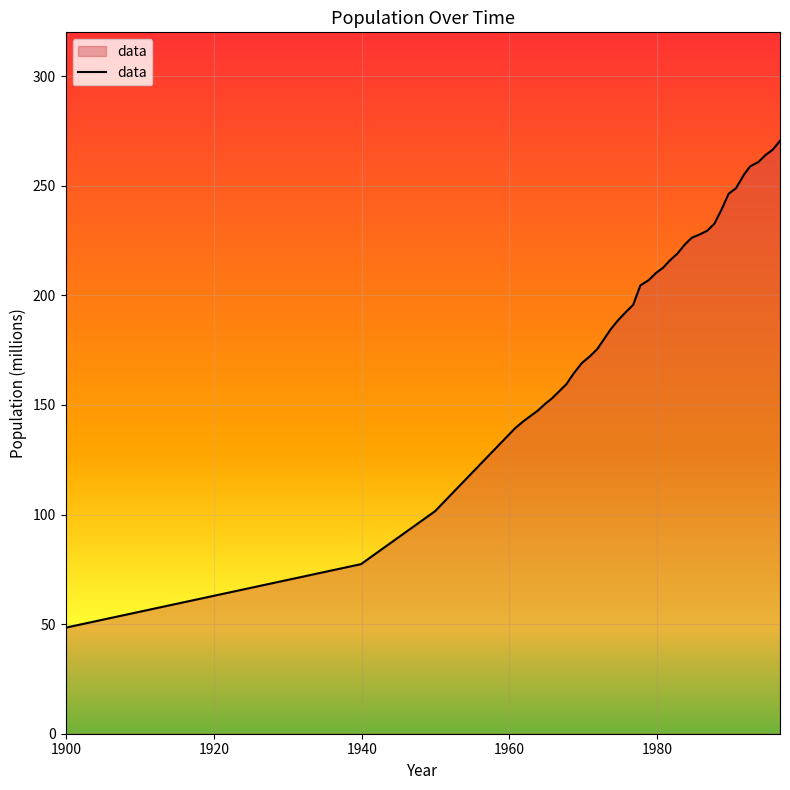

What is the minimum value shown in the chart?

48.4